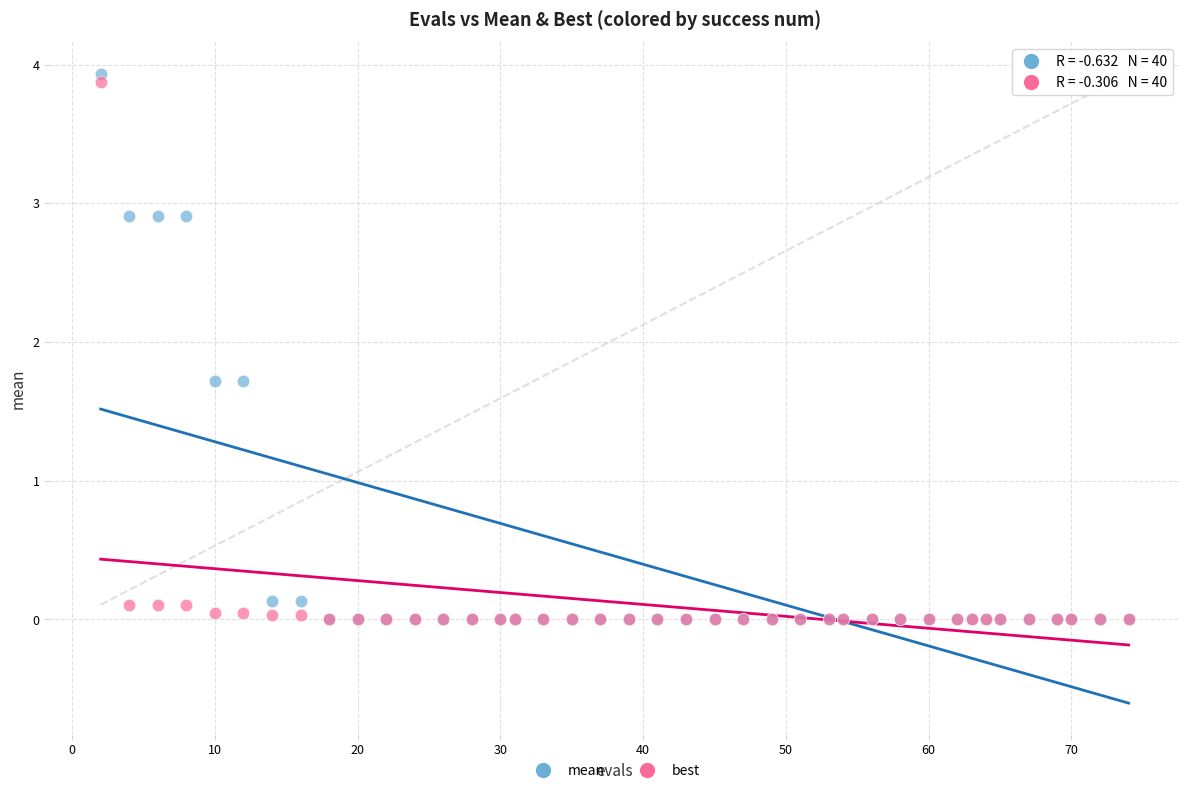

What are all the series names shown in the legend?

mean, best